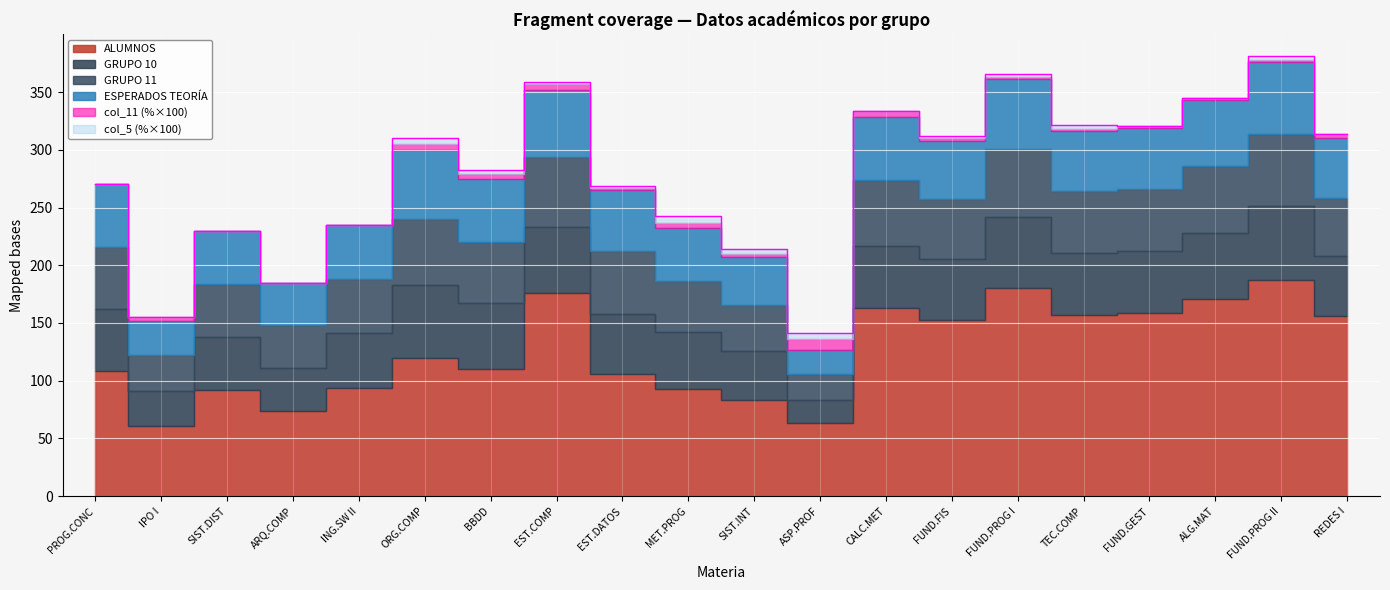

How many distinct data groups are displayed?

6